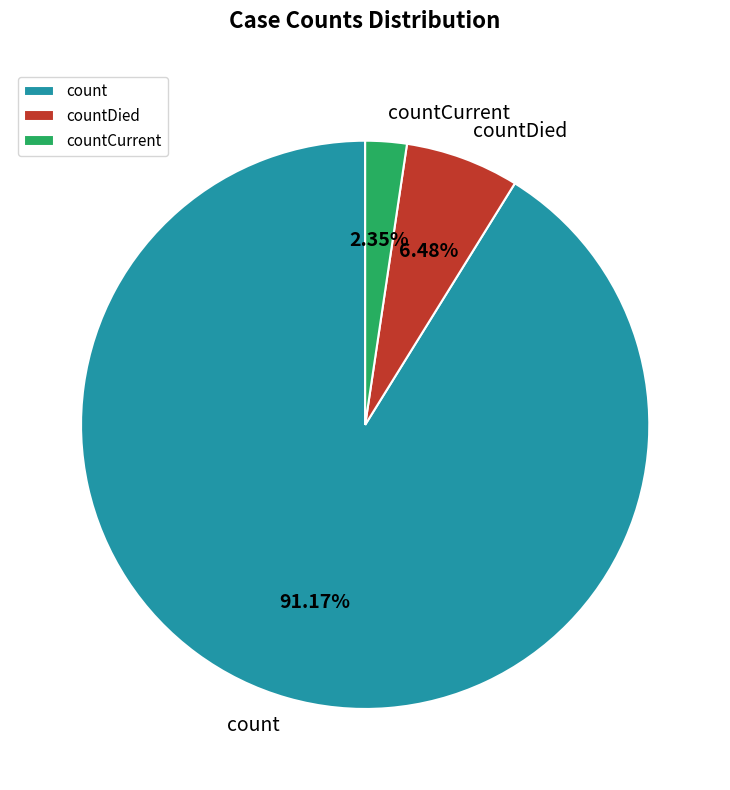

To the nearest percent, what percentage of the pie is countCurrent?

2%